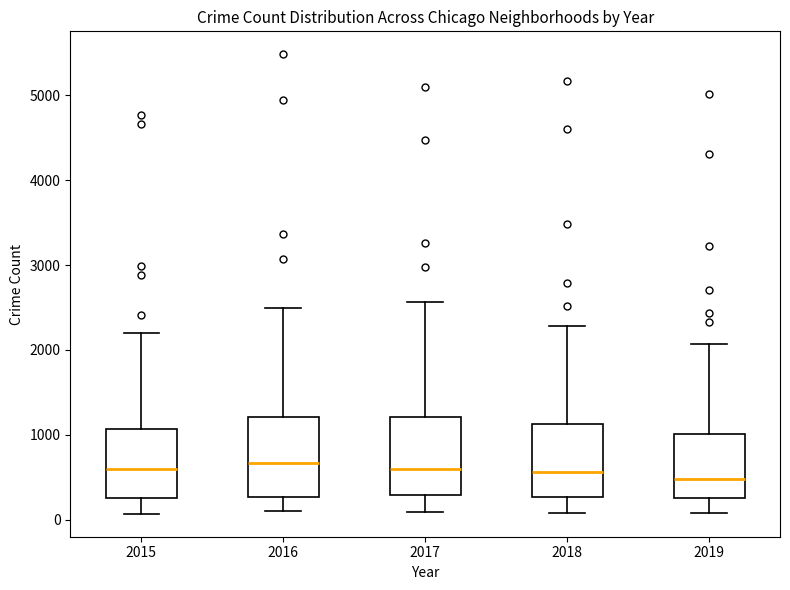

Reading left to right, transcribe this box plot: for each box, give where its median line is, the range the box spans, and where its two whiskers end, as read against the y-axis. The values are not printed on the chart, so give them approximately, as read against the axis.

2015: median 600, box 300 to 1100, whiskers 100 to 2200
2016: median 700, box 300 to 1200, whiskers 100 to 2500
2017: median 600, box 300 to 1200, whiskers 100 to 2600
2018: median 600, box 300 to 1100, whiskers 100 to 2300
2019: median 500, box 300 to 1000, whiskers 100 to 2100